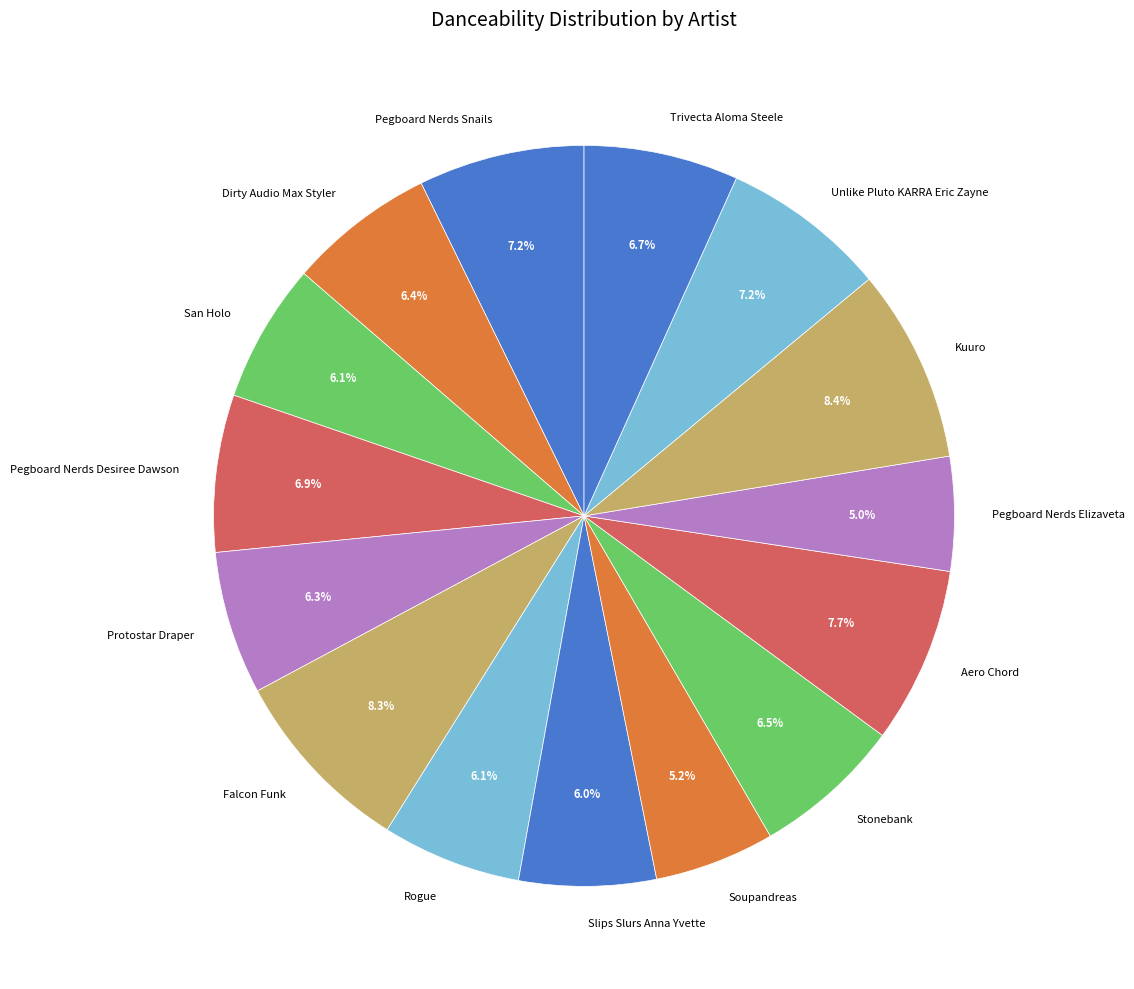

How many segments does this pie chart have?

15